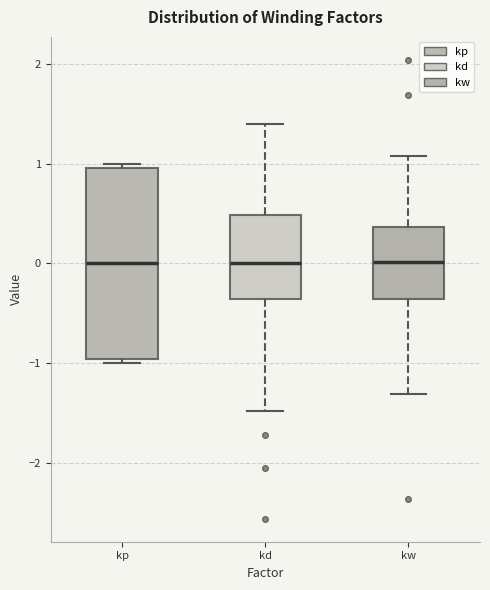

Where is the lower edge of the box for kw on the y-axis? The values are not printed on the chart, so give them approximately, as read against the axis.

-0.4